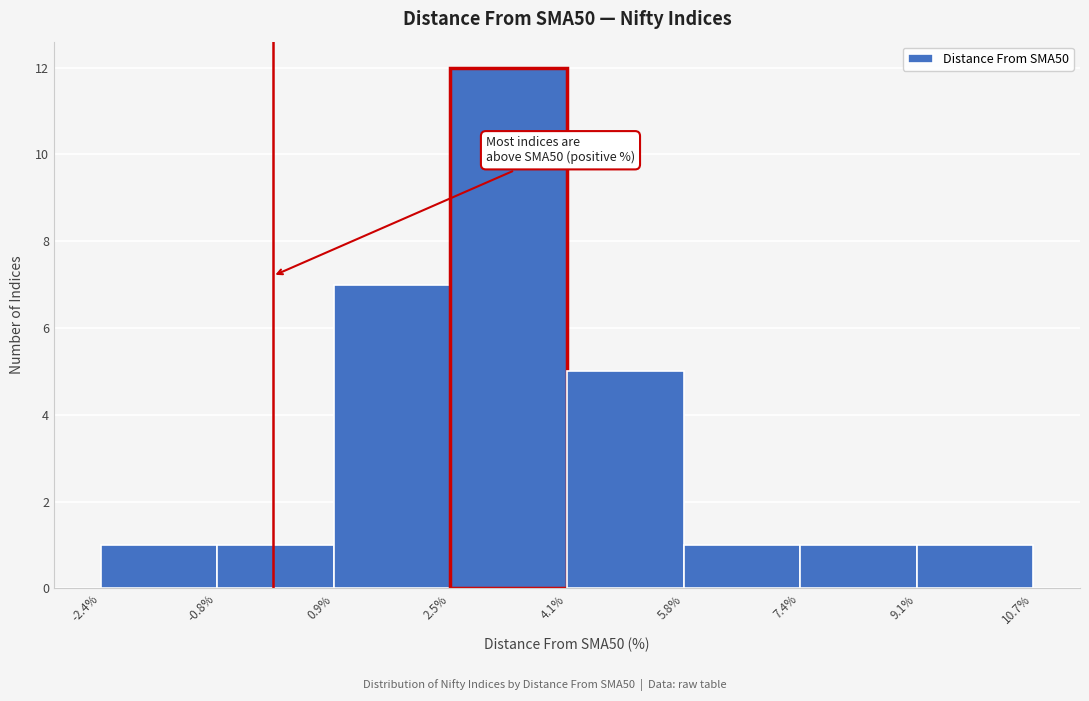

Over which range of the x-axis is the bar tallest?

2.5% to 4.1%